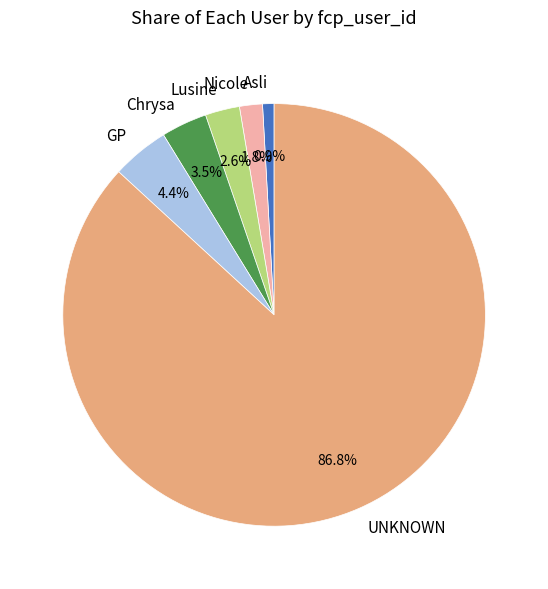

Between UNKNOWN and Chrysa, which is larger?

UNKNOWN